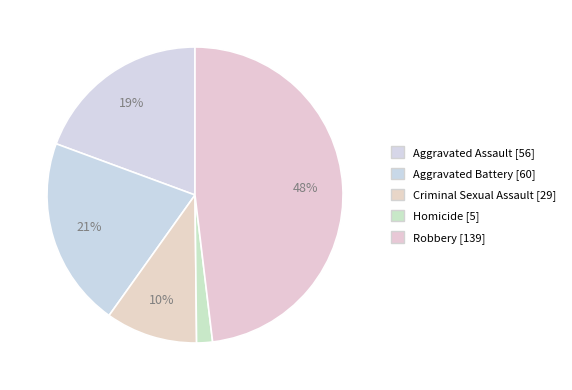

The Aggravated Assault slice represents 19% of the pie. True or false?

True